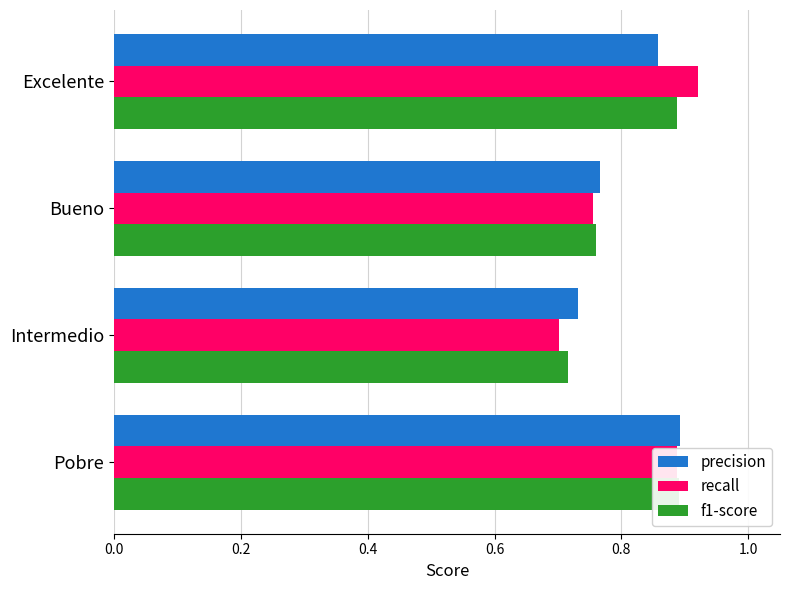

At Excelente, list the series in order from largest to smallest.

recall, f1-score, precision